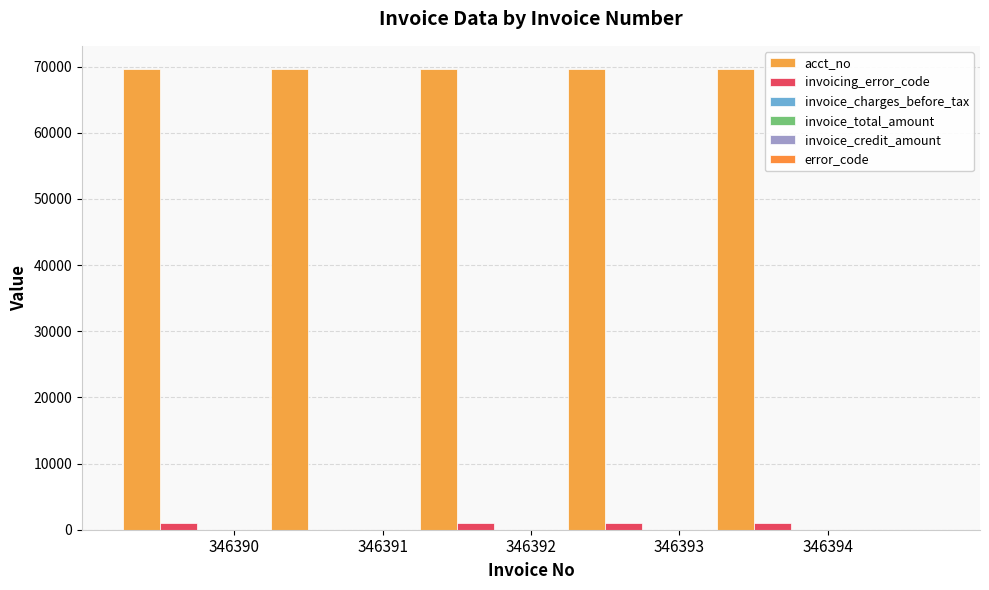

Are the bars horizontal?

No